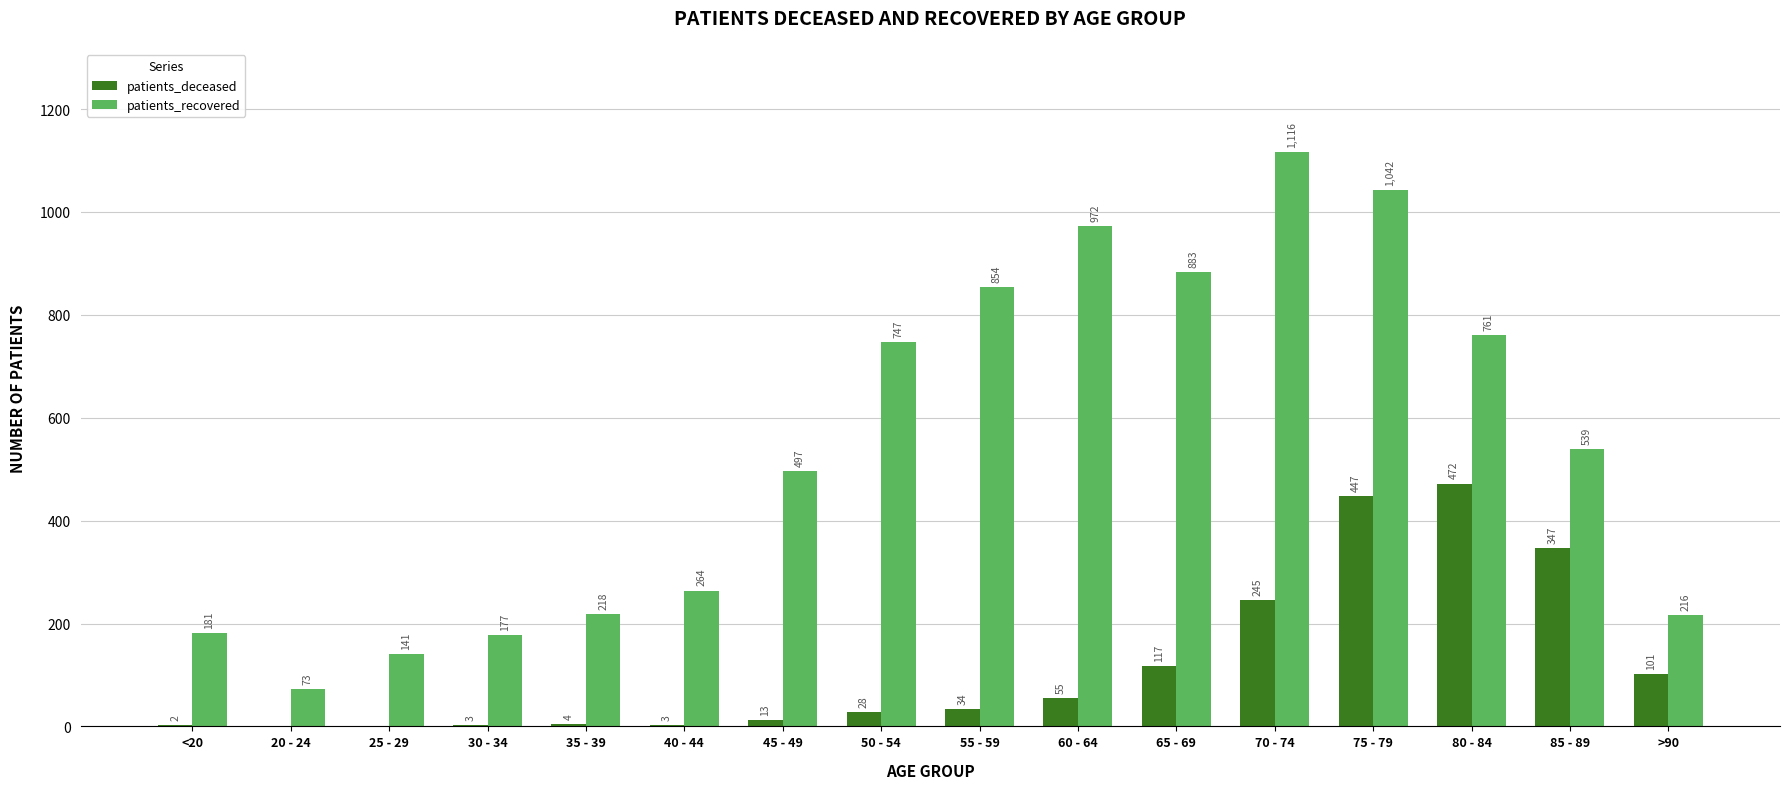

What is the sum of the patients_deceased values at 60 - 64 and 25 - 29?

55